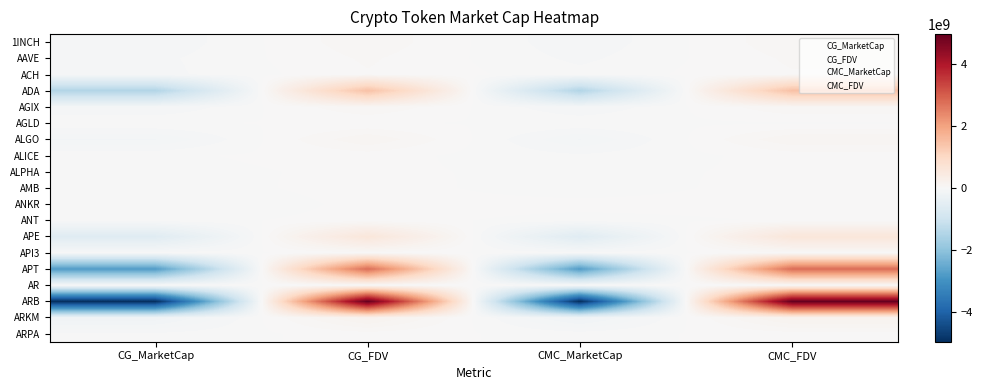

What is the difference between the highest and lowest values at CMC_FDV?

4965911243.2